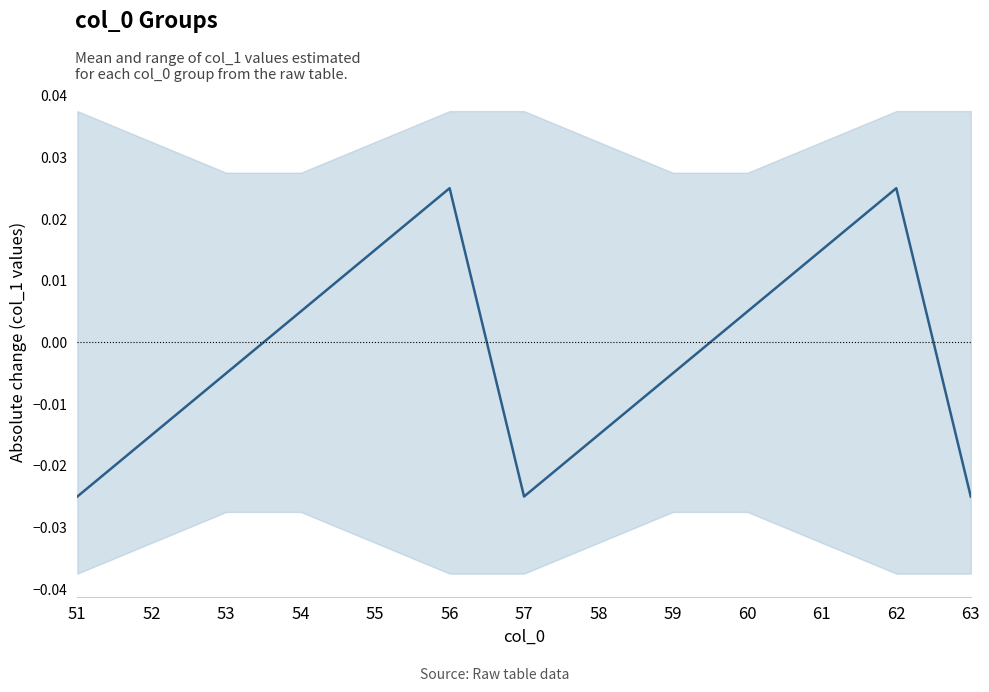

What is the difference between the maximum and minimum values?

0.1